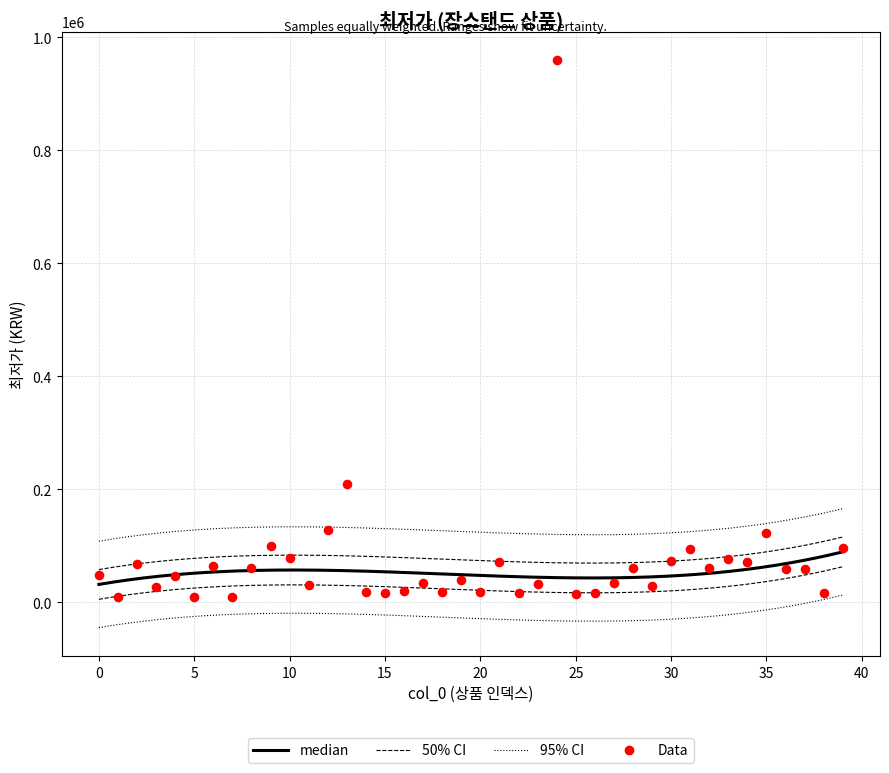

Approximately how many times larger is the value at 16 compared to 35?

0.2